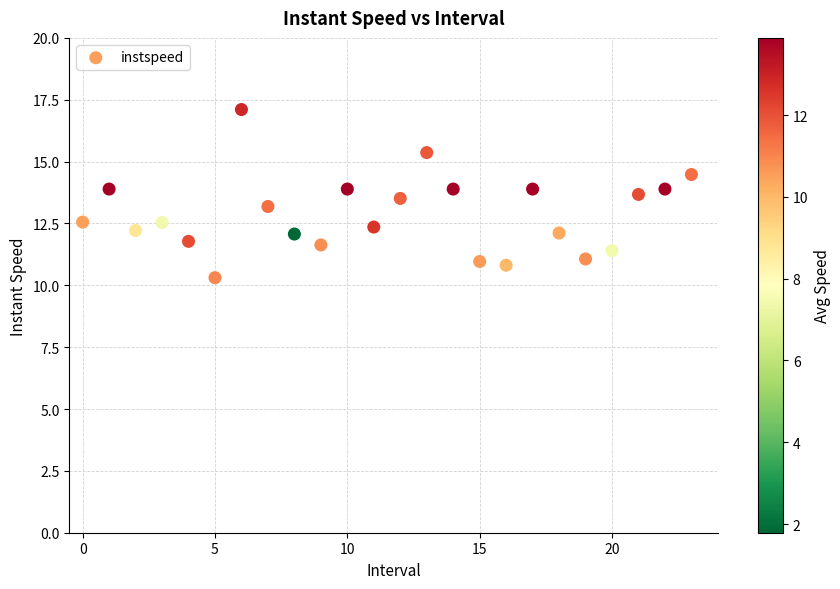

What is the range of Y values (max minus min)?

6.8